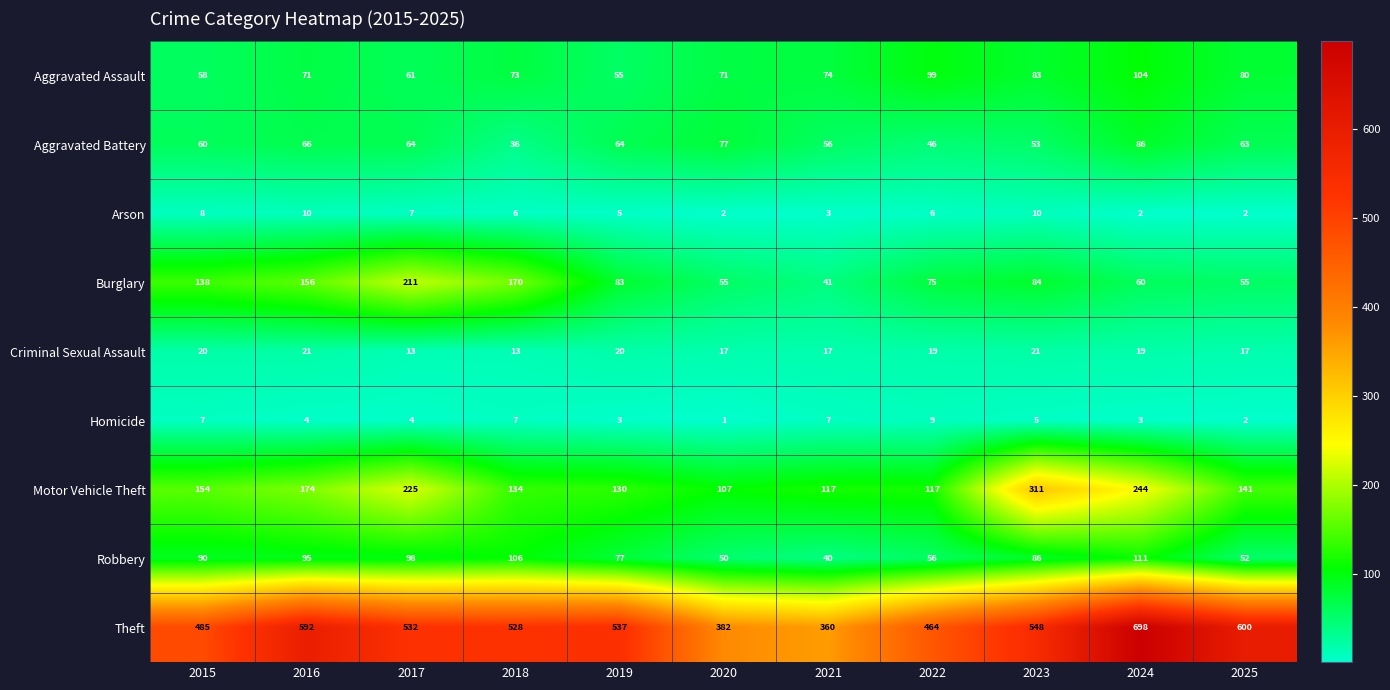

How many distinct data groups are displayed?

9